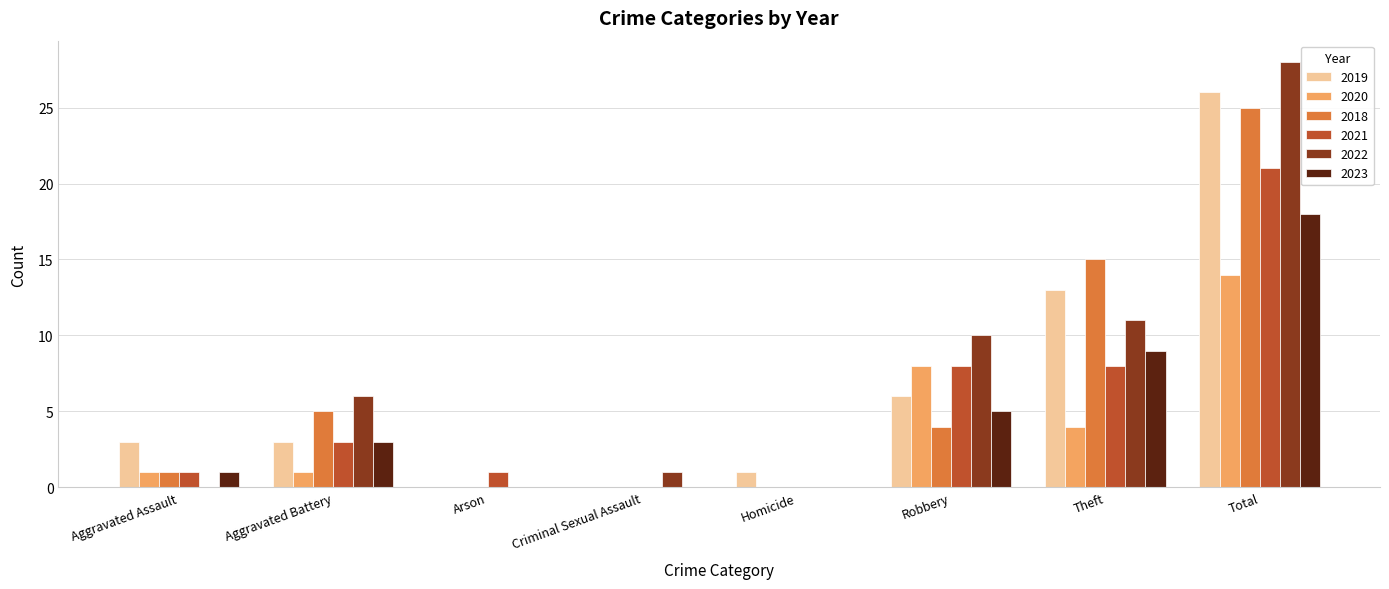

Where is 2018 nearest to the value 12?

Theft